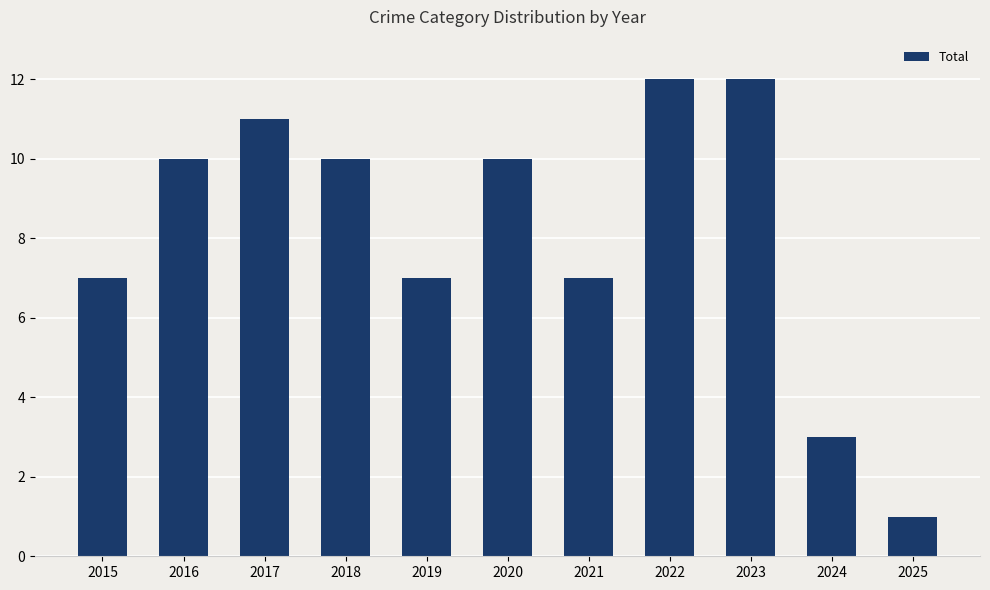

How many categories are shown in the chart?

11